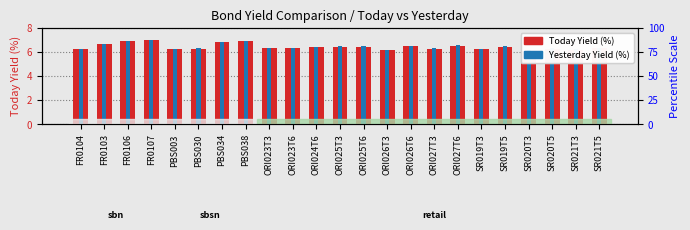

True or false: Yesterday Yield (%) has a value of 9.3 at SR020T3.

False